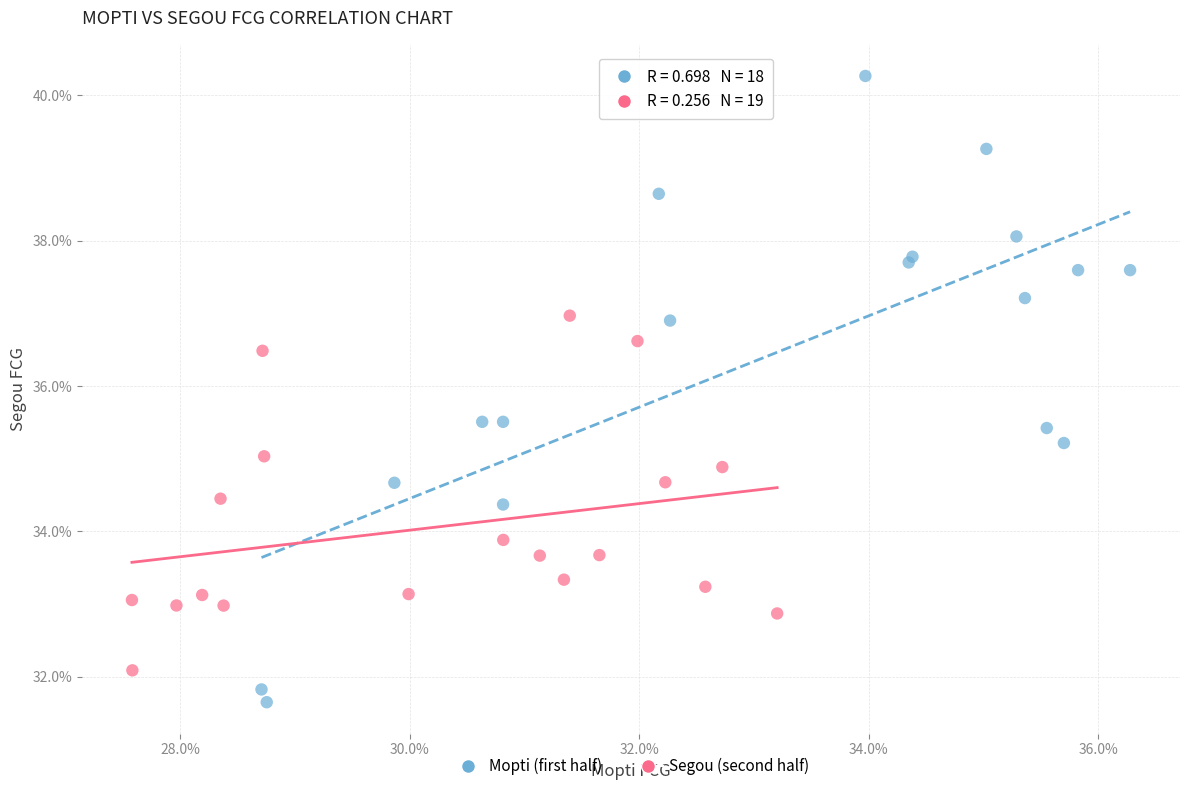

Which series contains the highest Y value?

Mopti (first half)